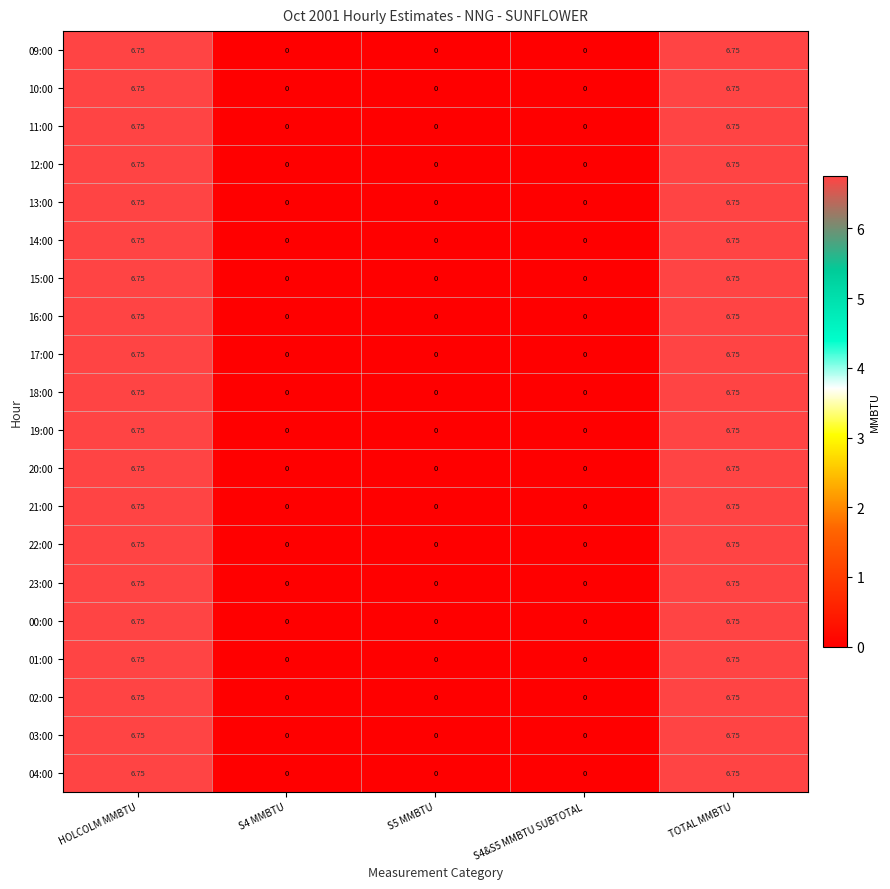

How many values in the 01:00 series exceed 0?

2